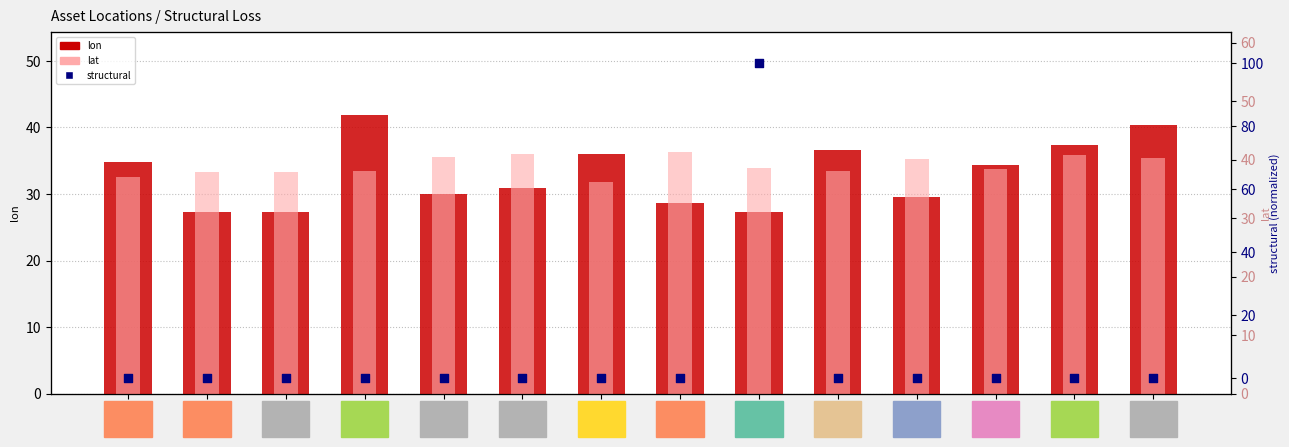

At how many categories does at least one series exceed 9?

14